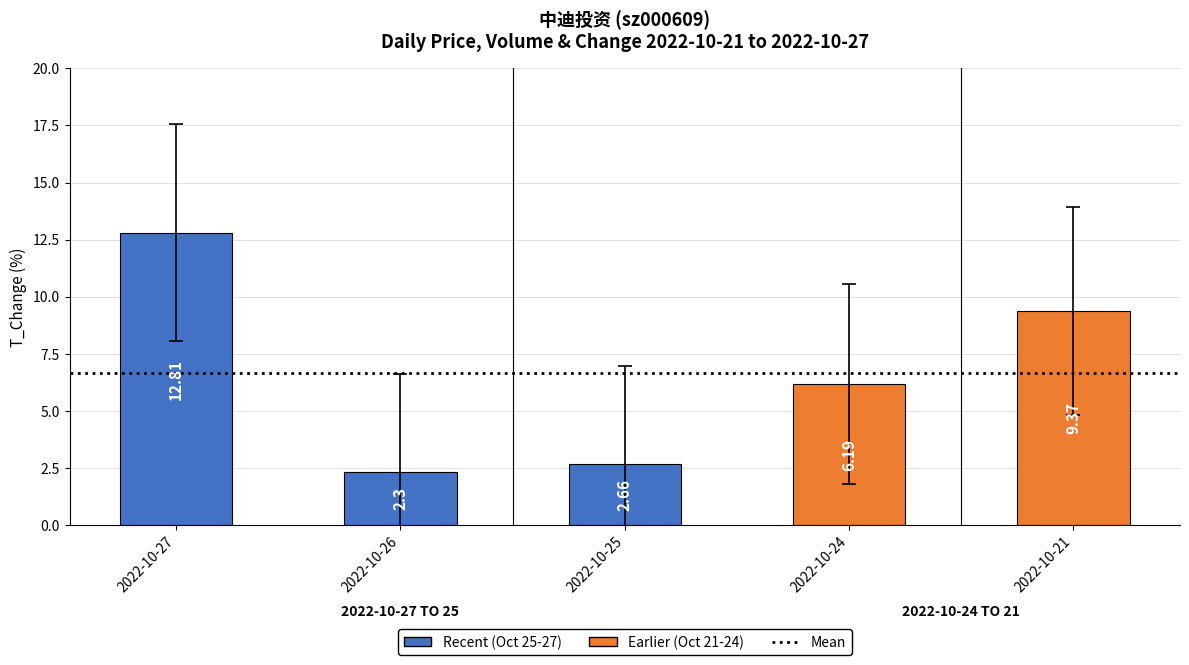

Rank the categories by value from highest to lowest.

2022-10-27, 2022-10-21, 2022-10-24, 2022-10-25, 2022-10-26